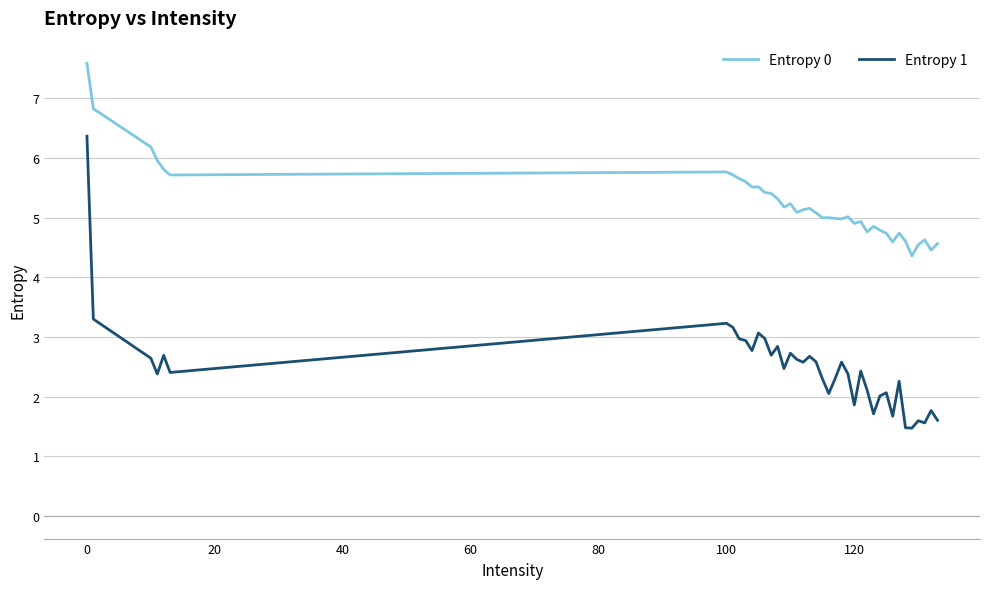

Which series has the widest spread of values?

Entropy 1